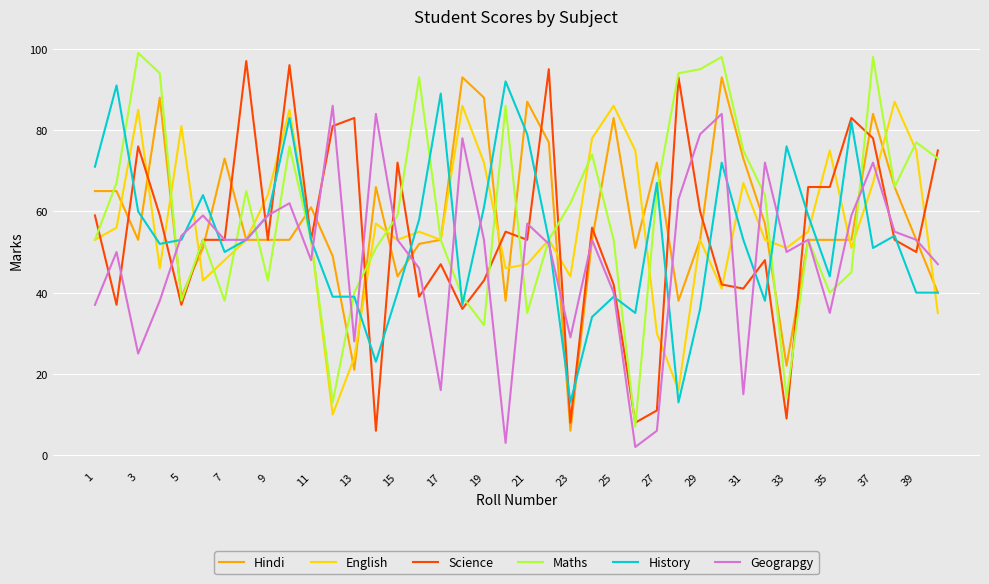

How many interior local peaks does the Geograpgy series have?

12